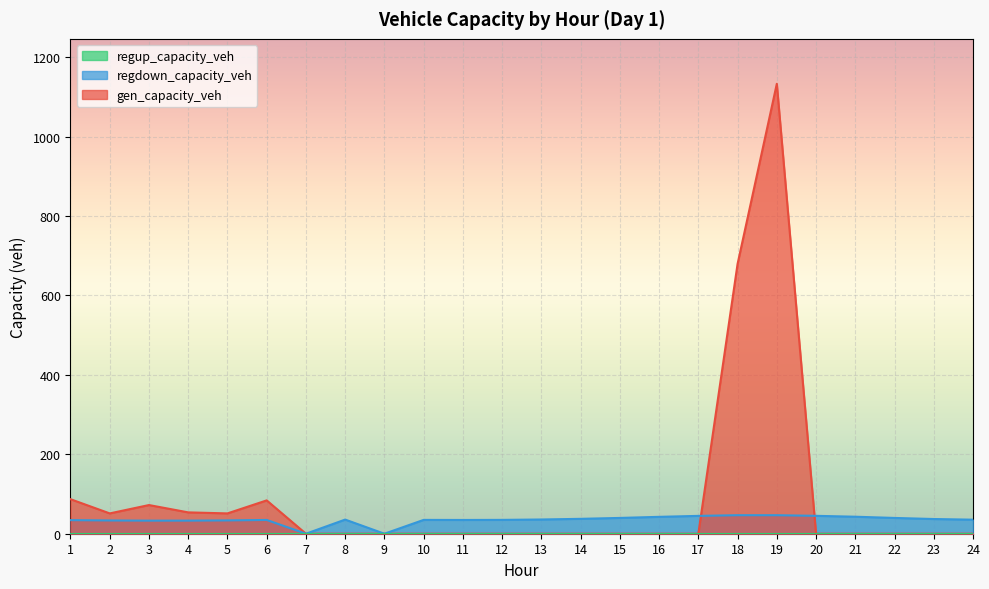

At which category does the chart reach its peak across all series?

19